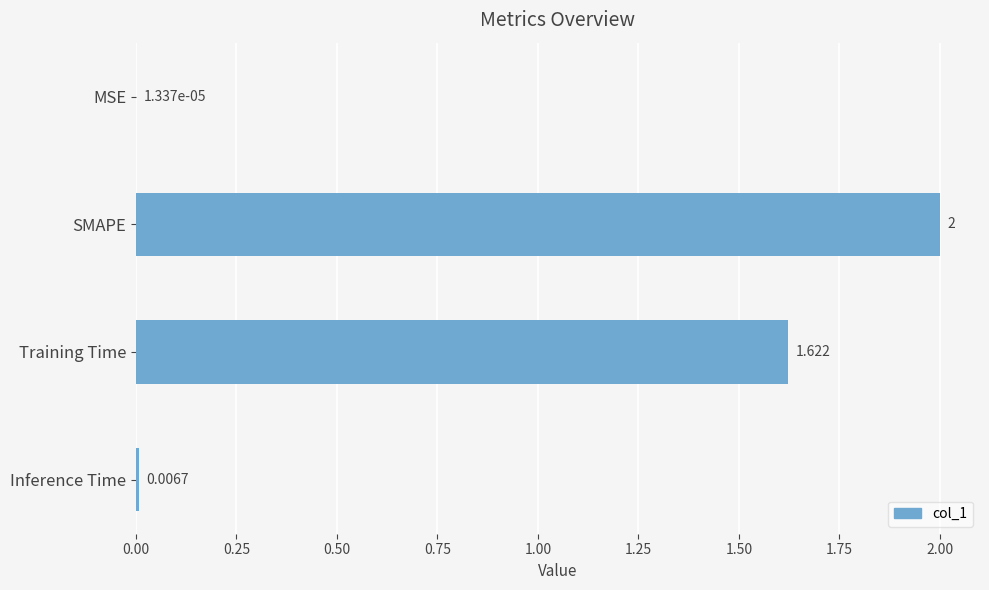

Count the number of categories in the chart.

4